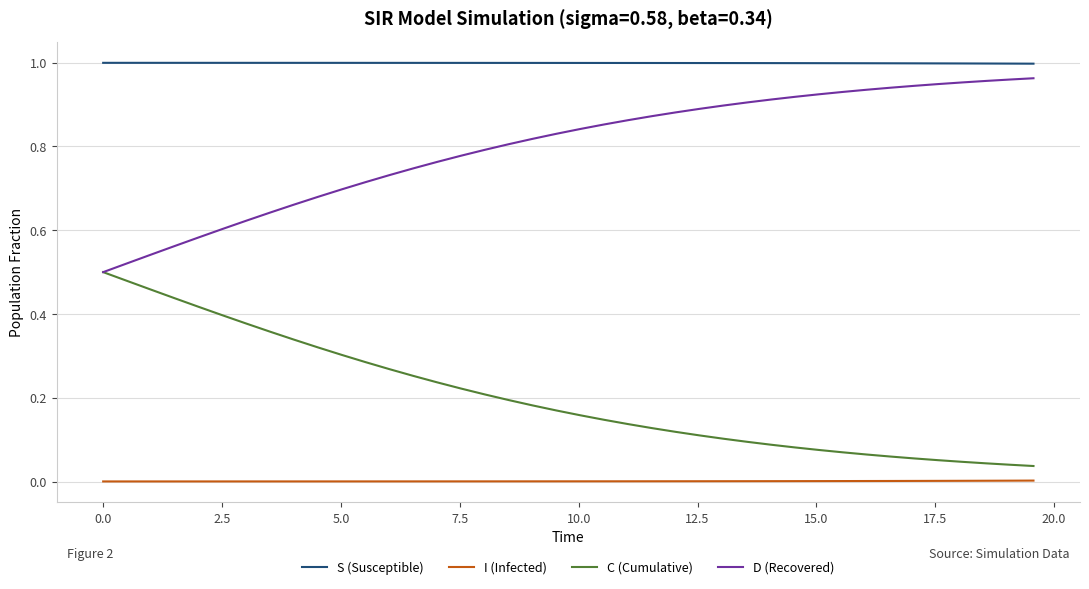

True or false: I (Infected) and S (Susceptible) intersect in this chart.

False